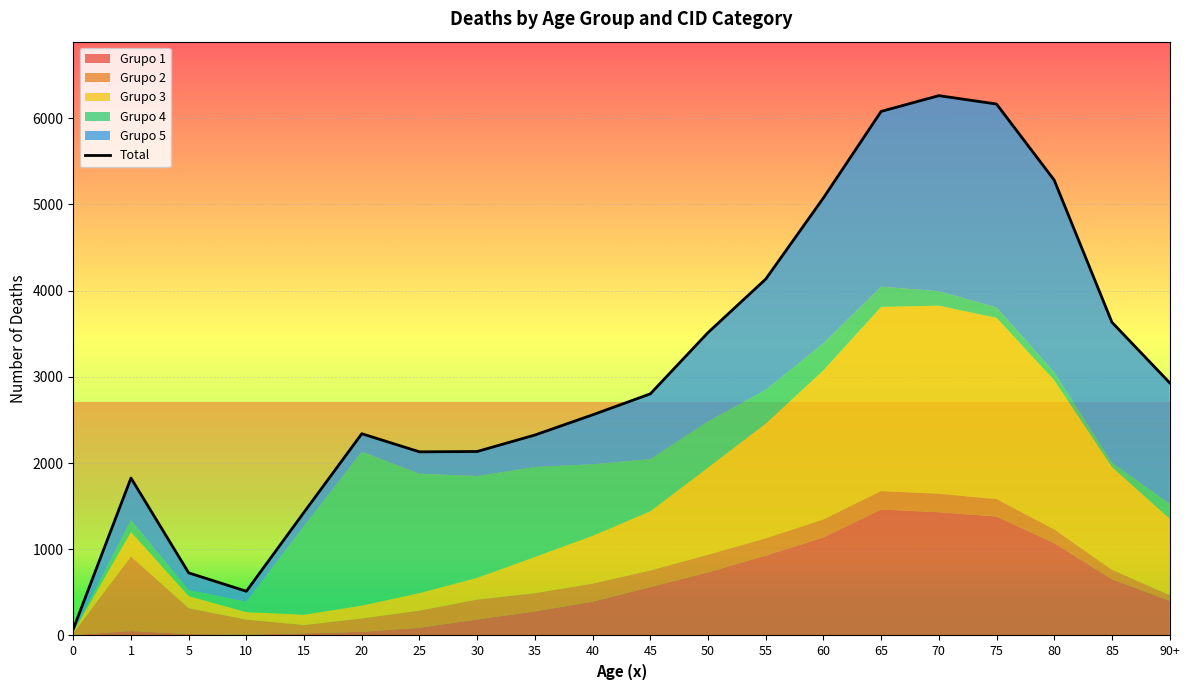

True or false: the data shows 2340 at 20.

True